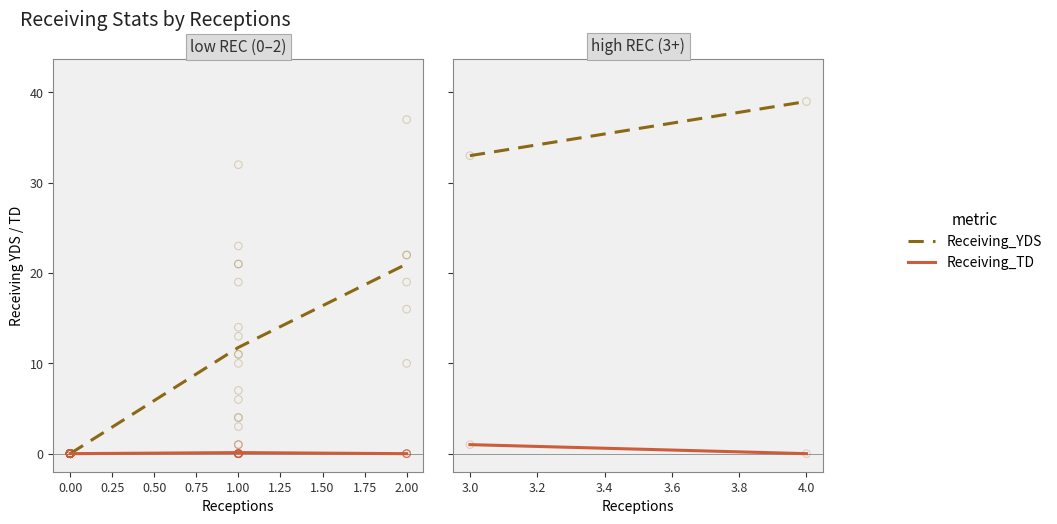

What are all the series names shown in the legend?

Receiving_YDS, Receiving_TD